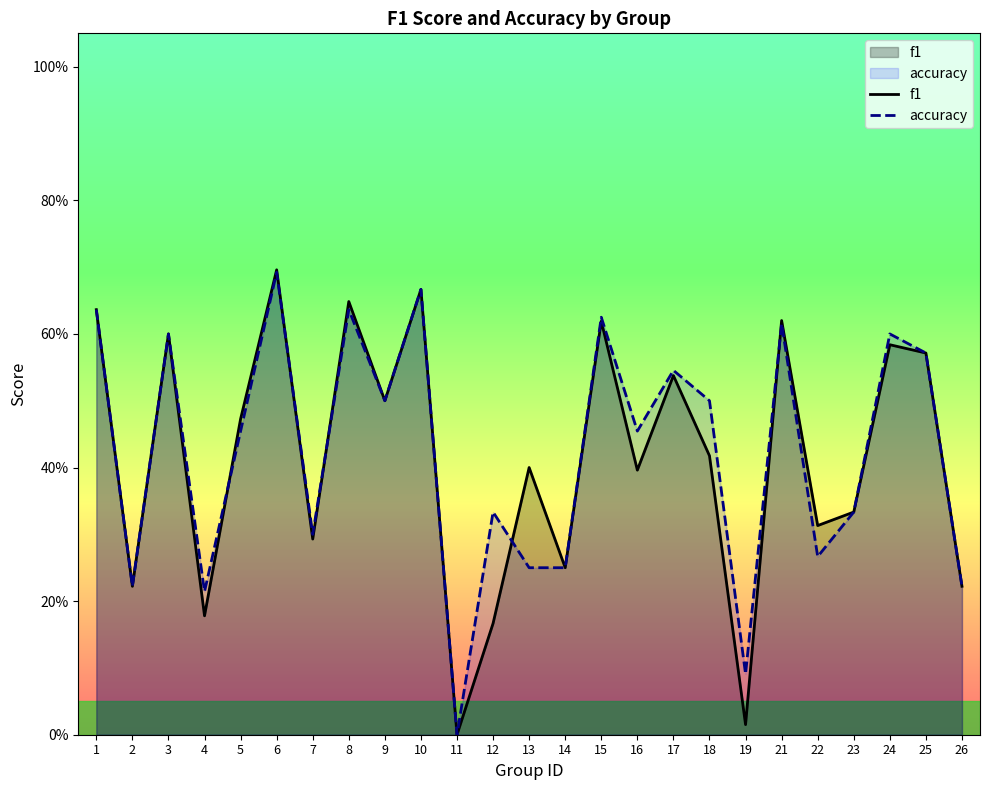

How many interior local peaks does the accuracy series have?

9